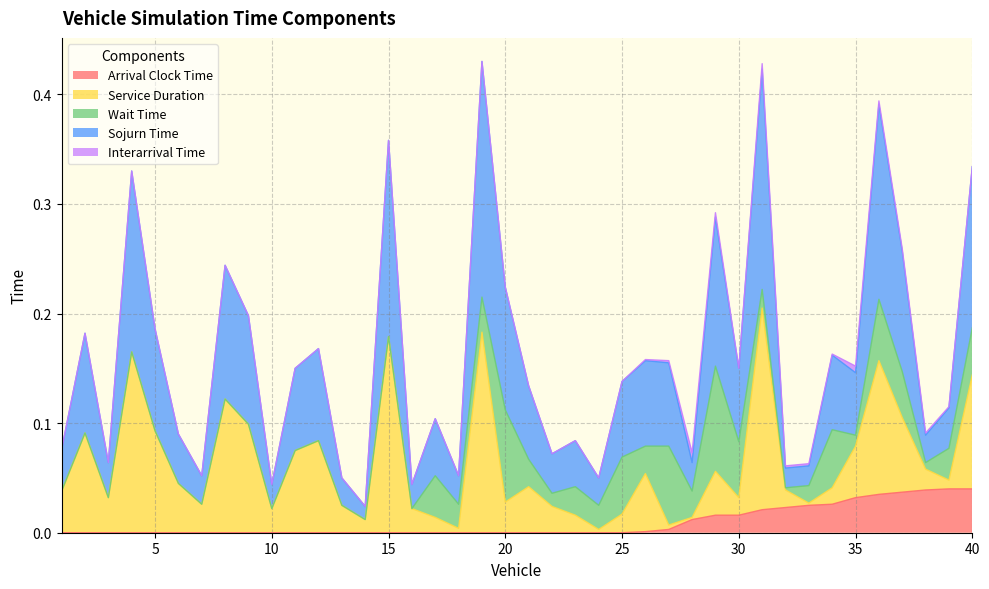

What are all the series names shown in the legend?

Arrival Clock Time, Service Duration, Wait Time, Sojurn Time, Interarrival Time